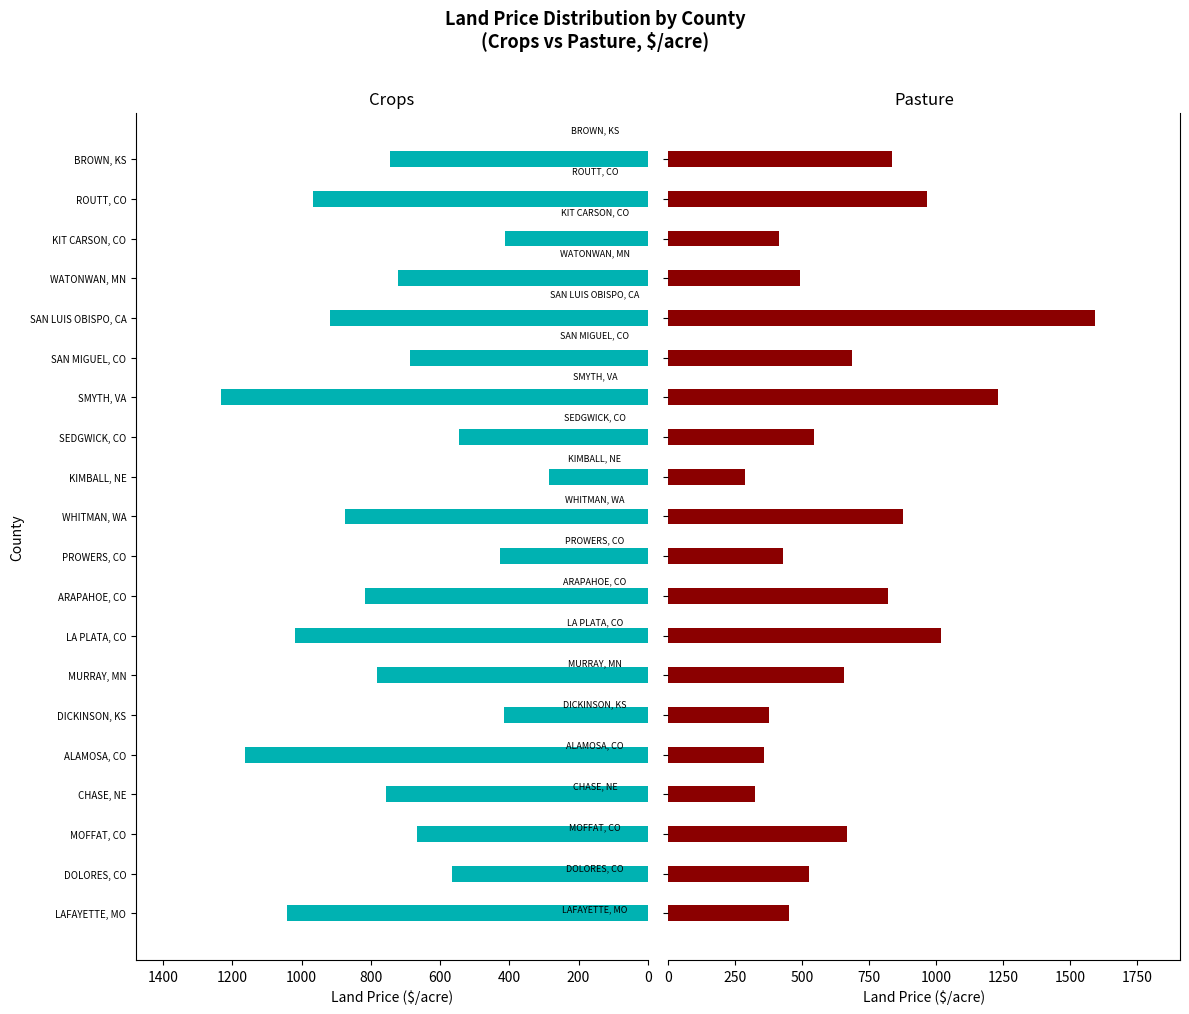

What is the difference between the Pasture values at WATONWAN, MN and BROWN, KS?

345